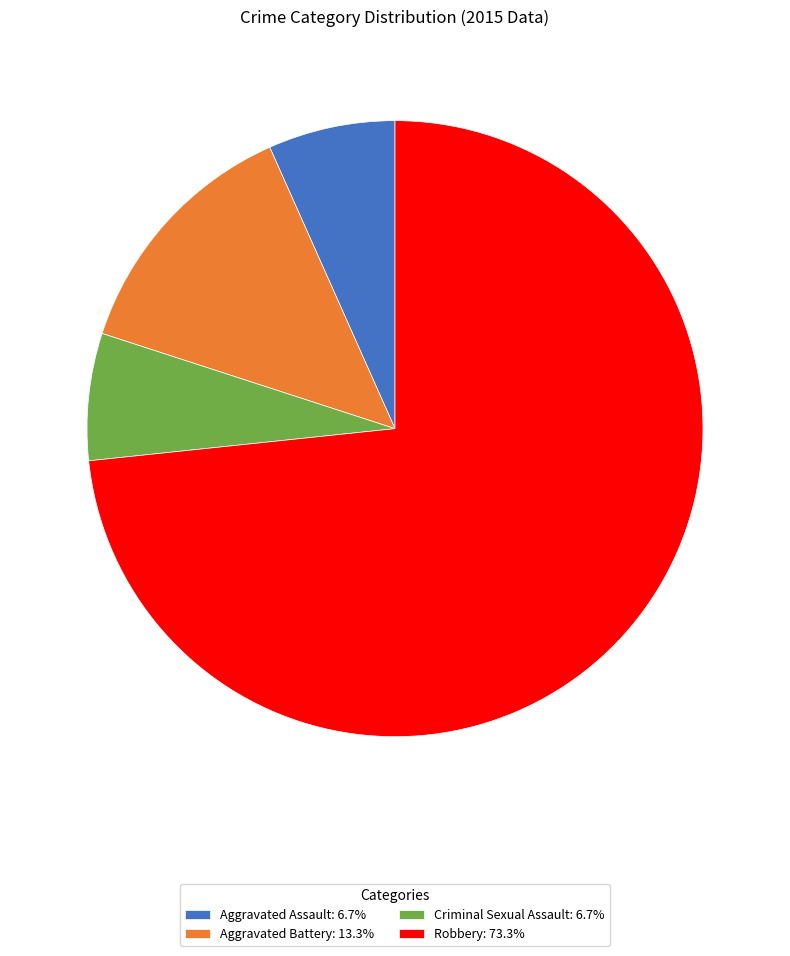

Does Robbery: 73.3% represent more than half of the total?

Yes